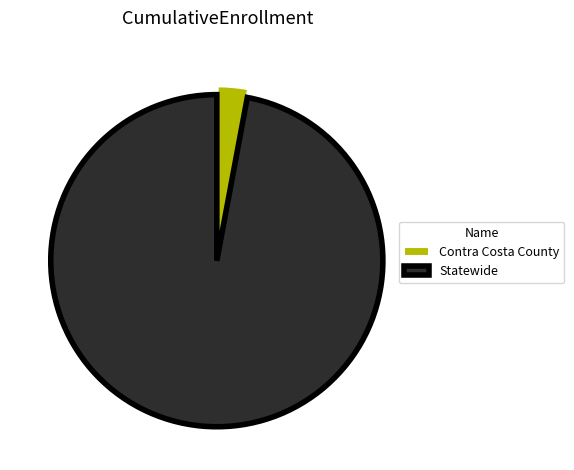

Is the sum of Statewide and Contra Costa County greater than half?

Yes